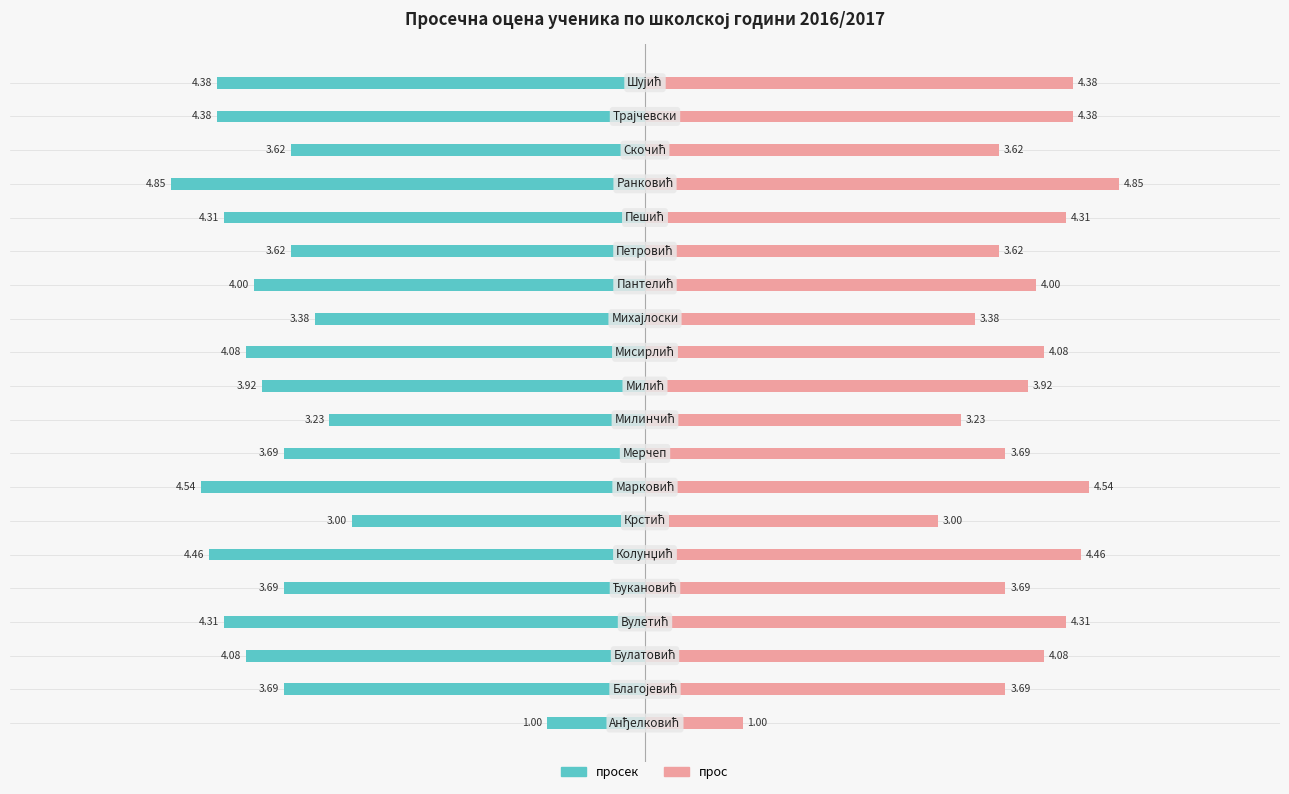

Which series has the largest total across all categories?

прос